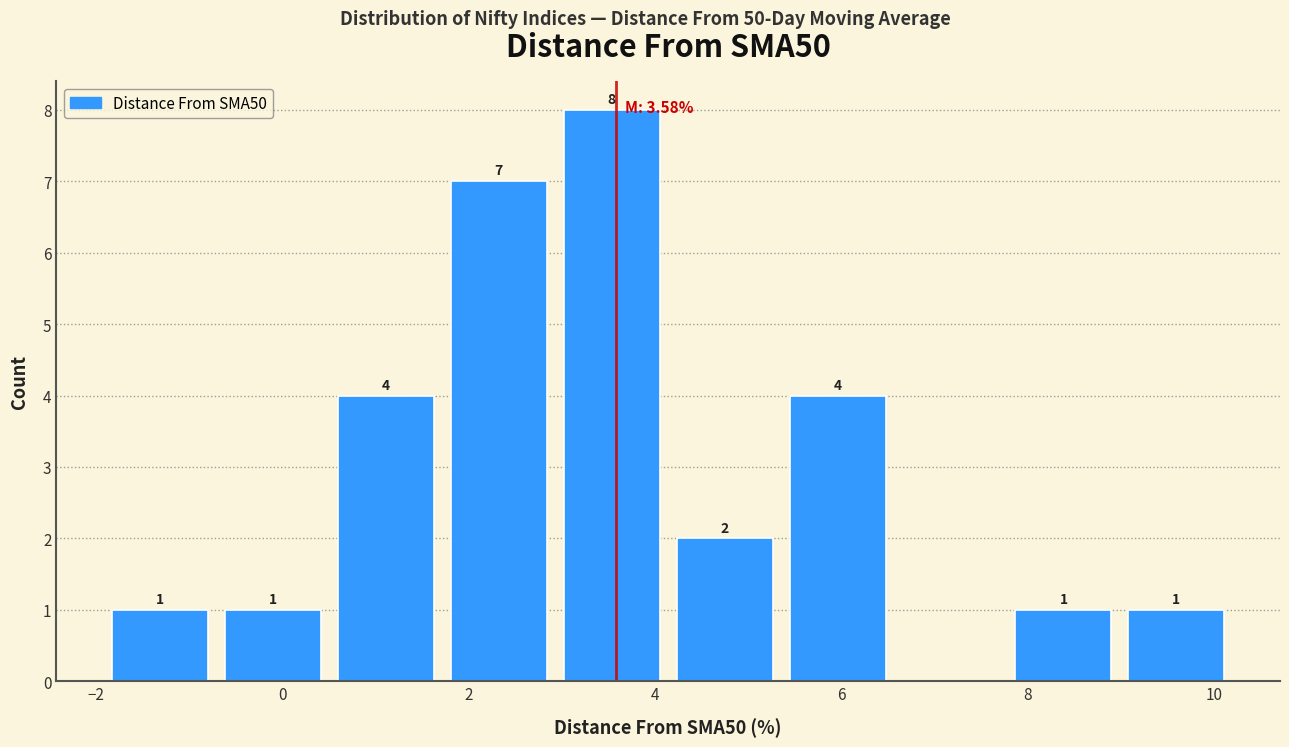

Over which range of the x-axis is the bar tallest?

3.0 to 4.2